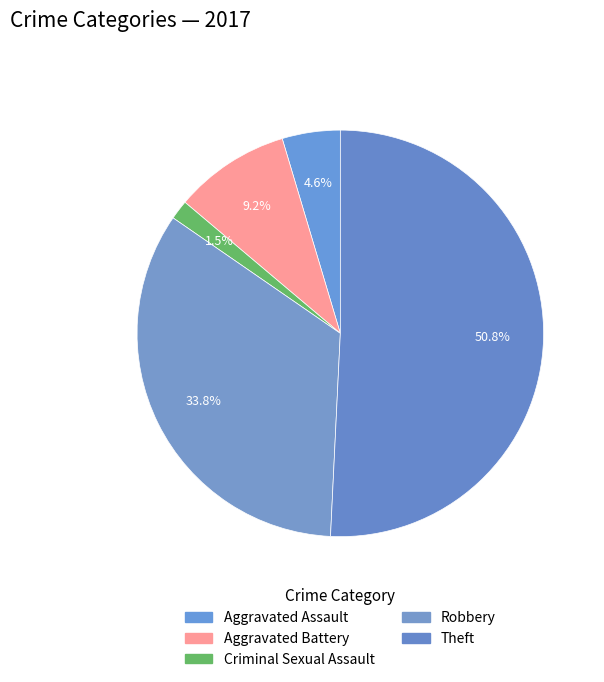

How many slices are in this pie chart?

5